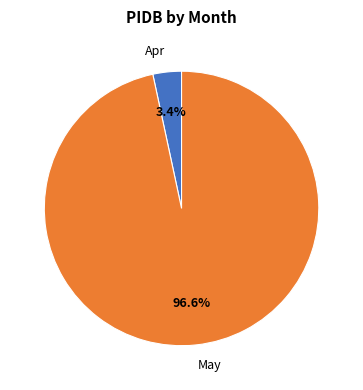

To the nearest percent, what is the combined percentage of May and Apr?

100%